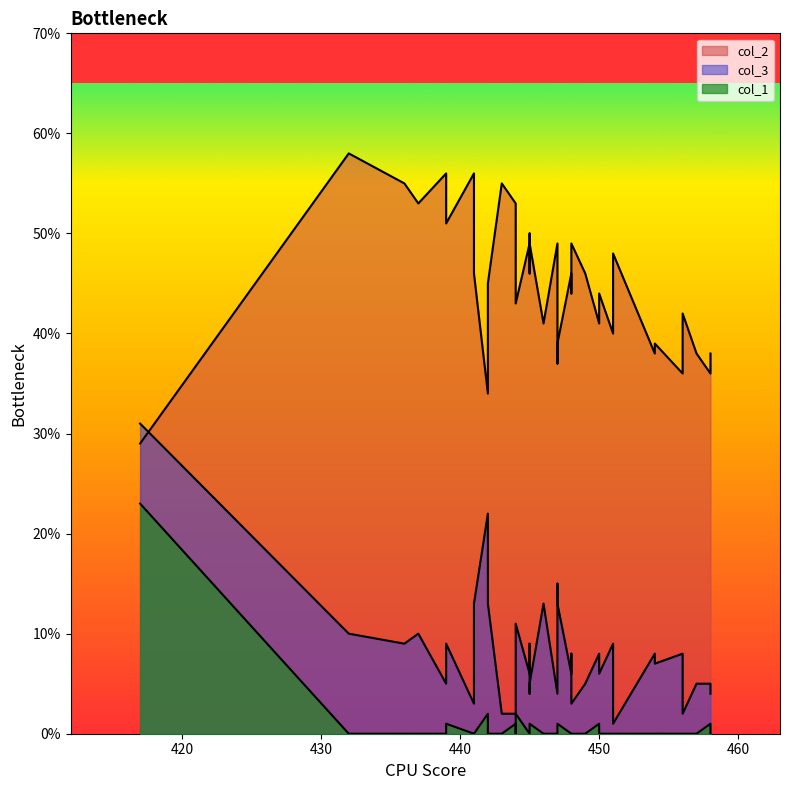

Is the value of col_3 at 445 greater than the value of col_2 at 448?

No